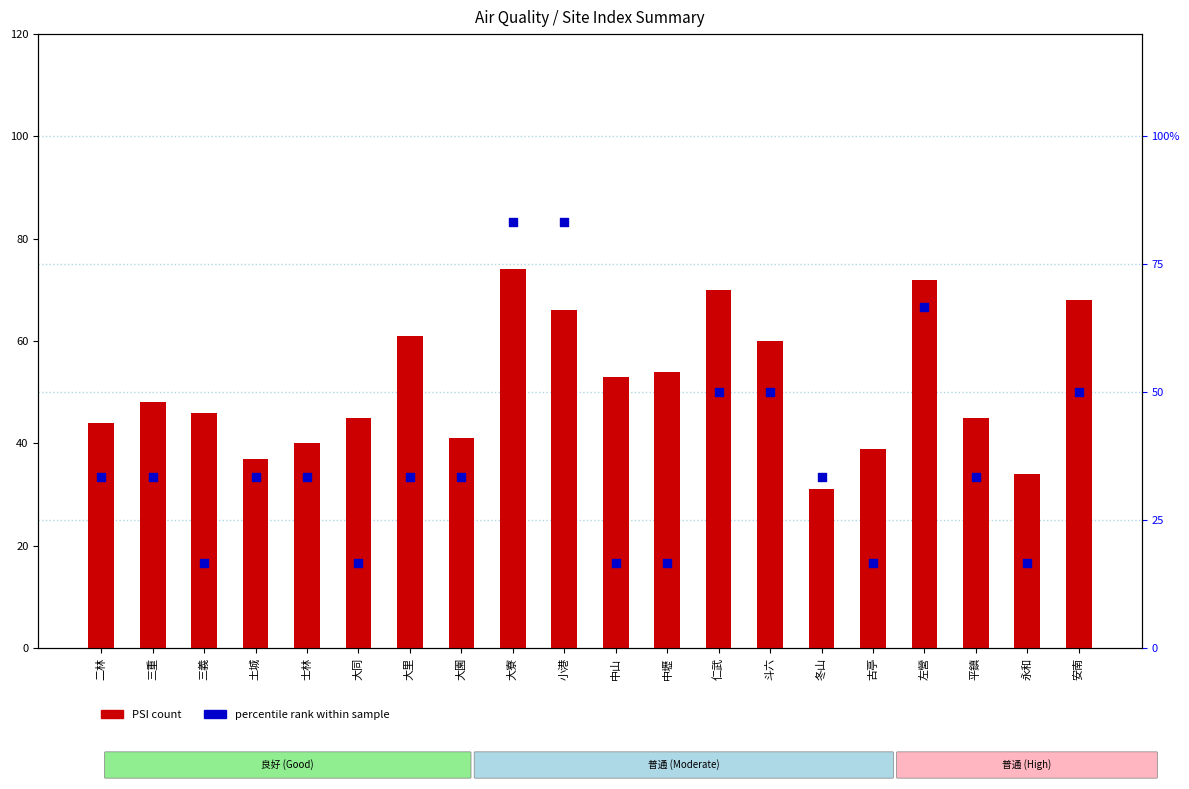

Which series has the largest total across all categories?

PSI (count)